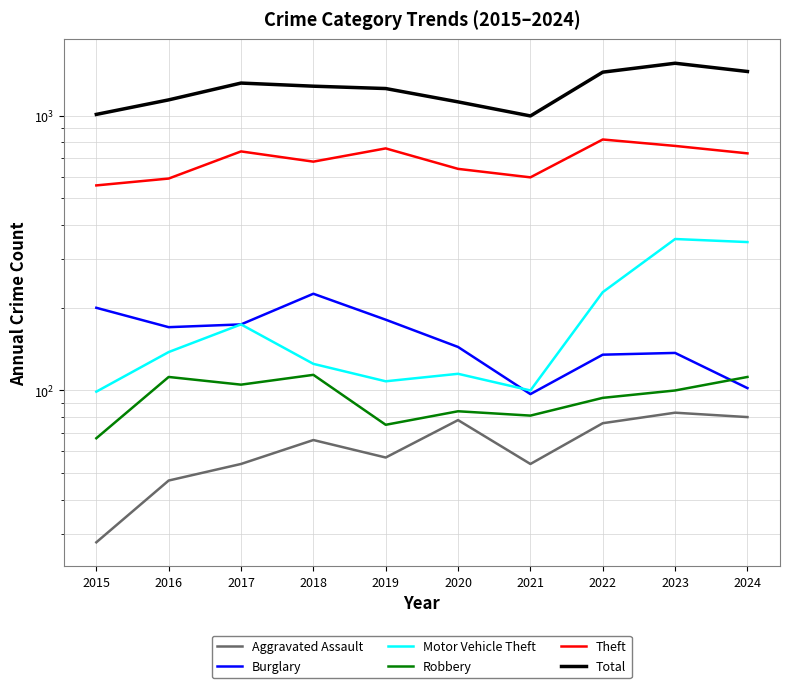

What is the minimum value shown in the chart?

28